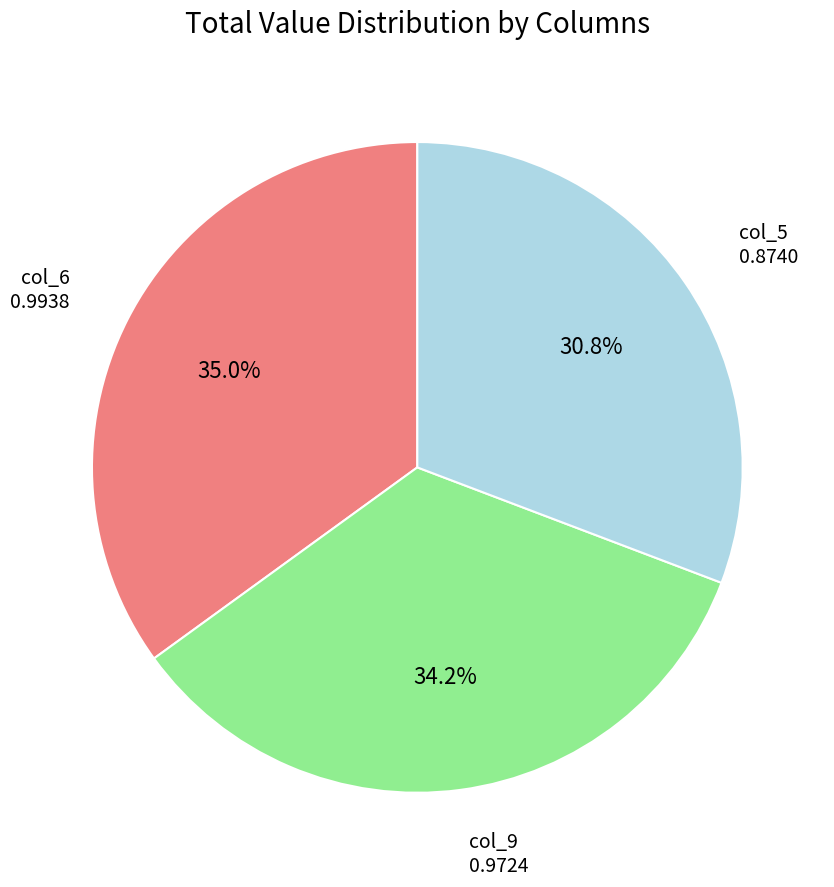

To the nearest percent, what is the difference between the largest and smallest slice percentages?

4%